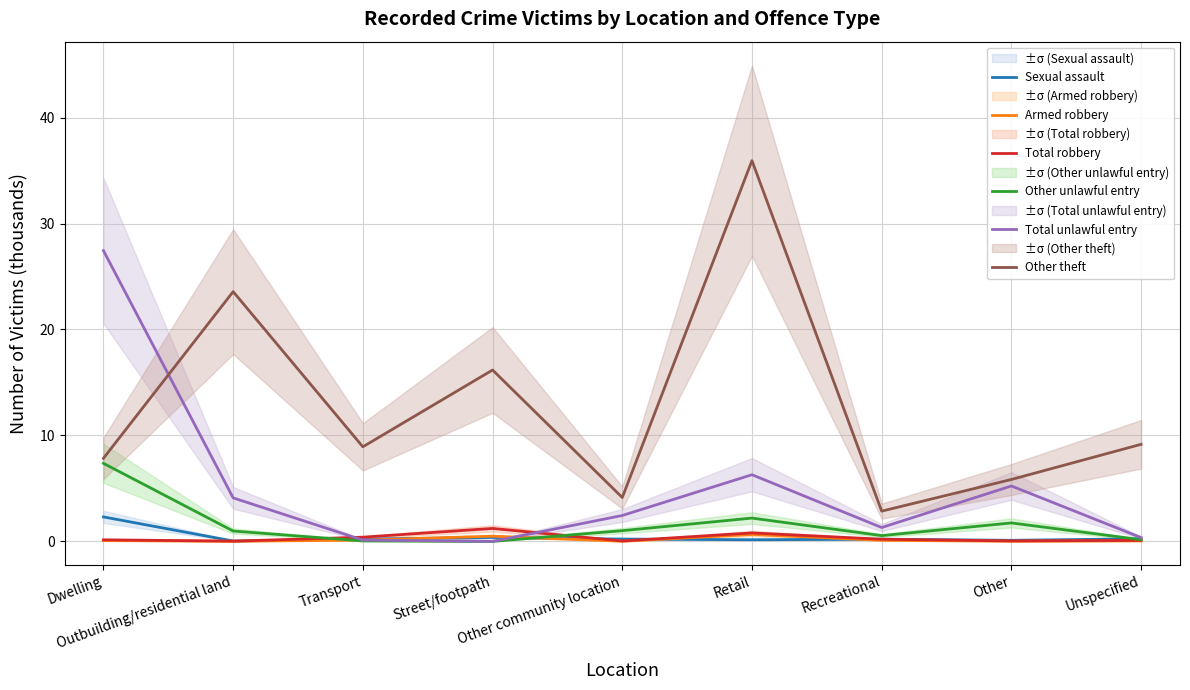

What is the label of the 9th point from the left?

Unspecified